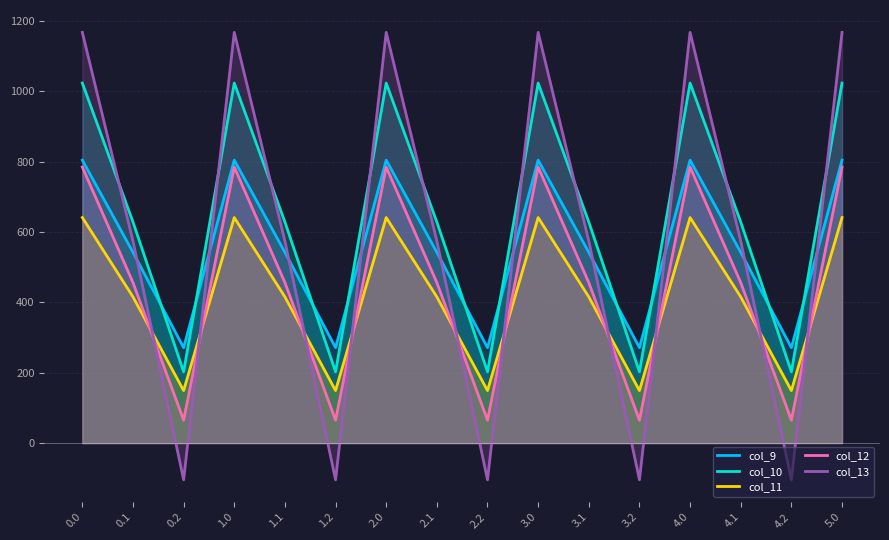

Where is col_11 nearest to the value 395?

0.1